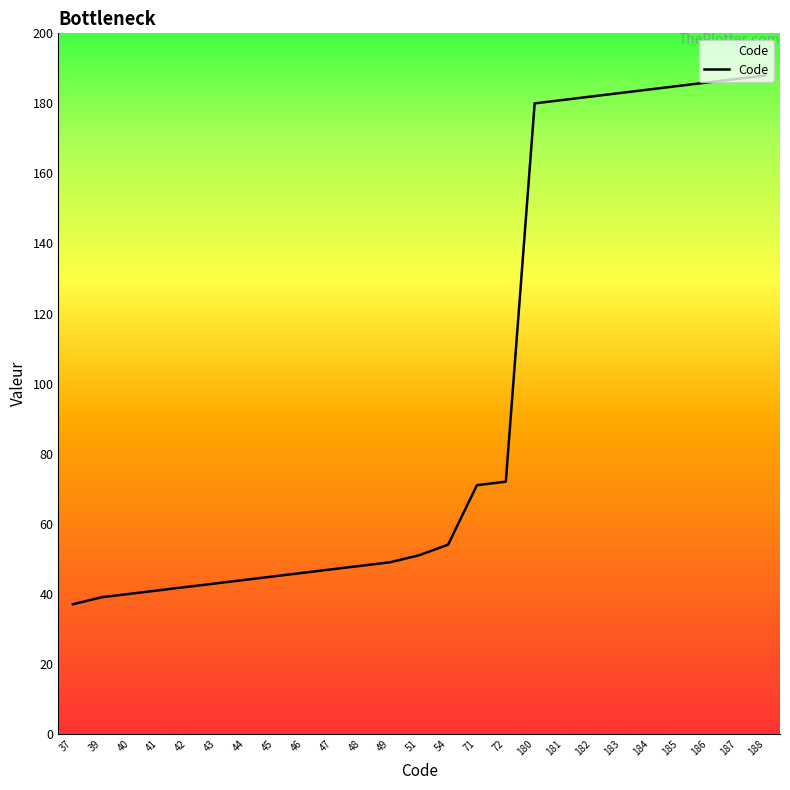

Is it true that the value at 45 is 68?

False